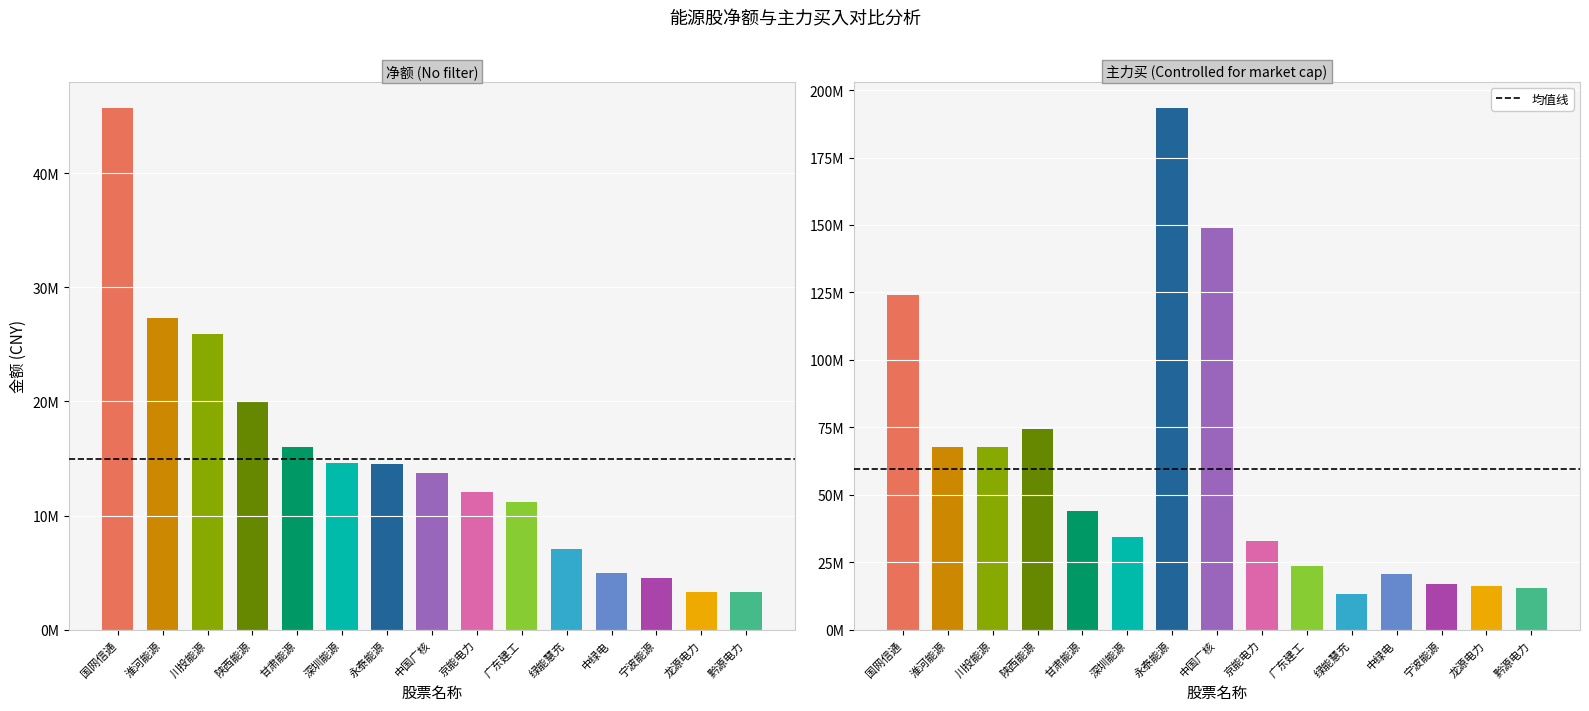

Approximately how many times larger is the value at 淮河能源 compared to 黔源电力?

8.3